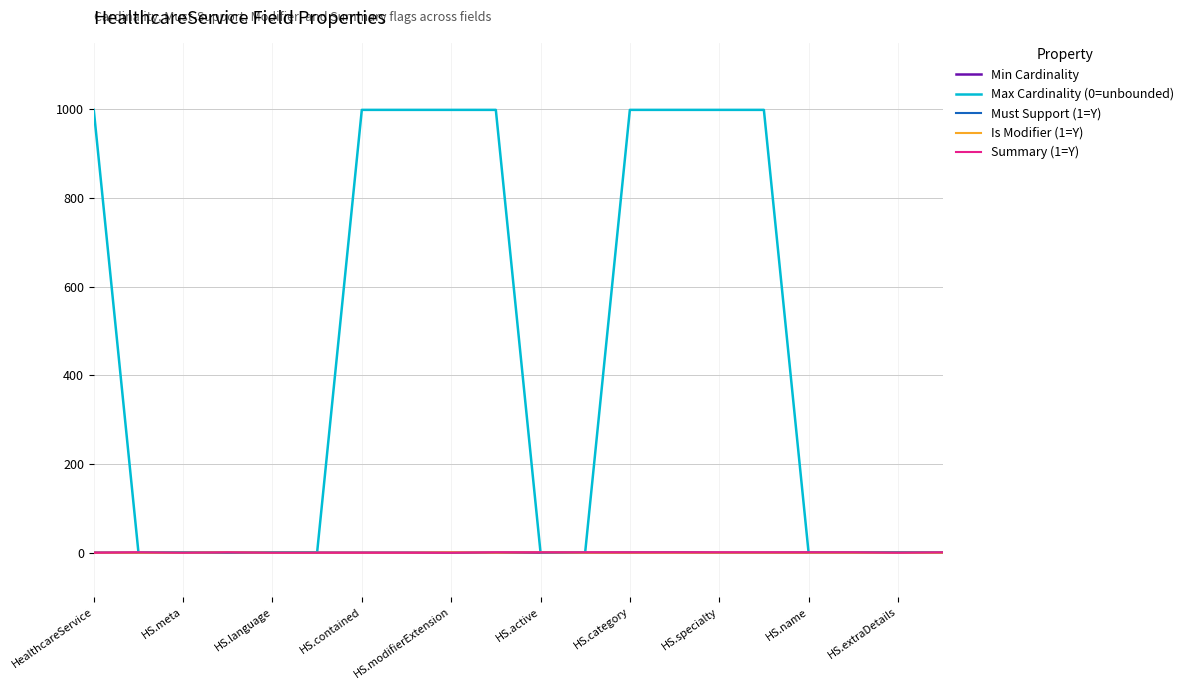

Which series has the largest total across all categories?

Max Cardinality (0=unbounded)